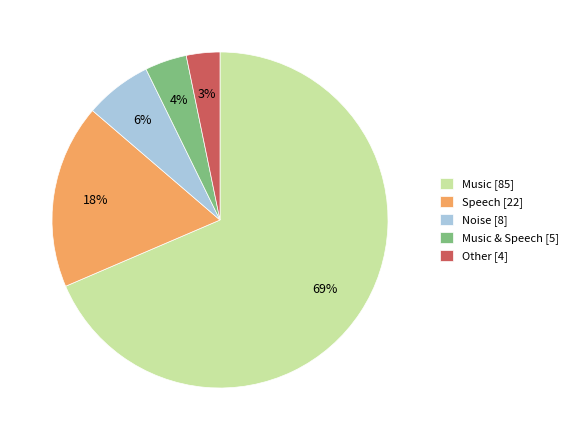

What is the largest slice in the pie chart?

Music [85]